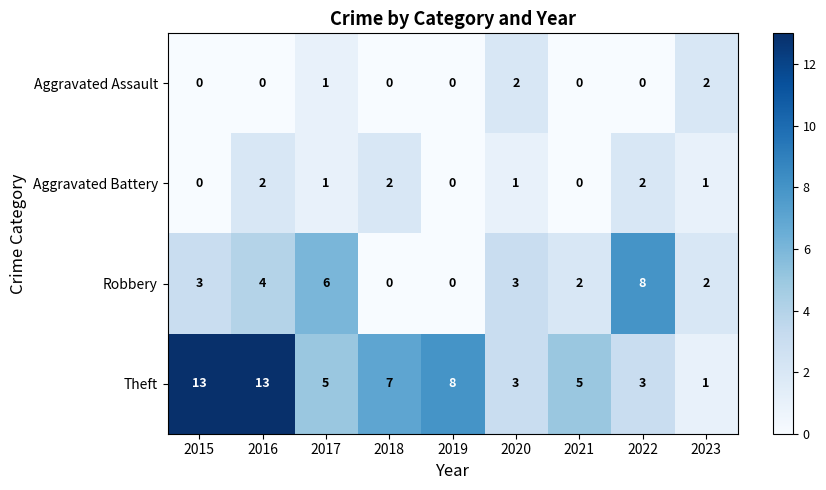

What is the maximum value shown in the chart?

13